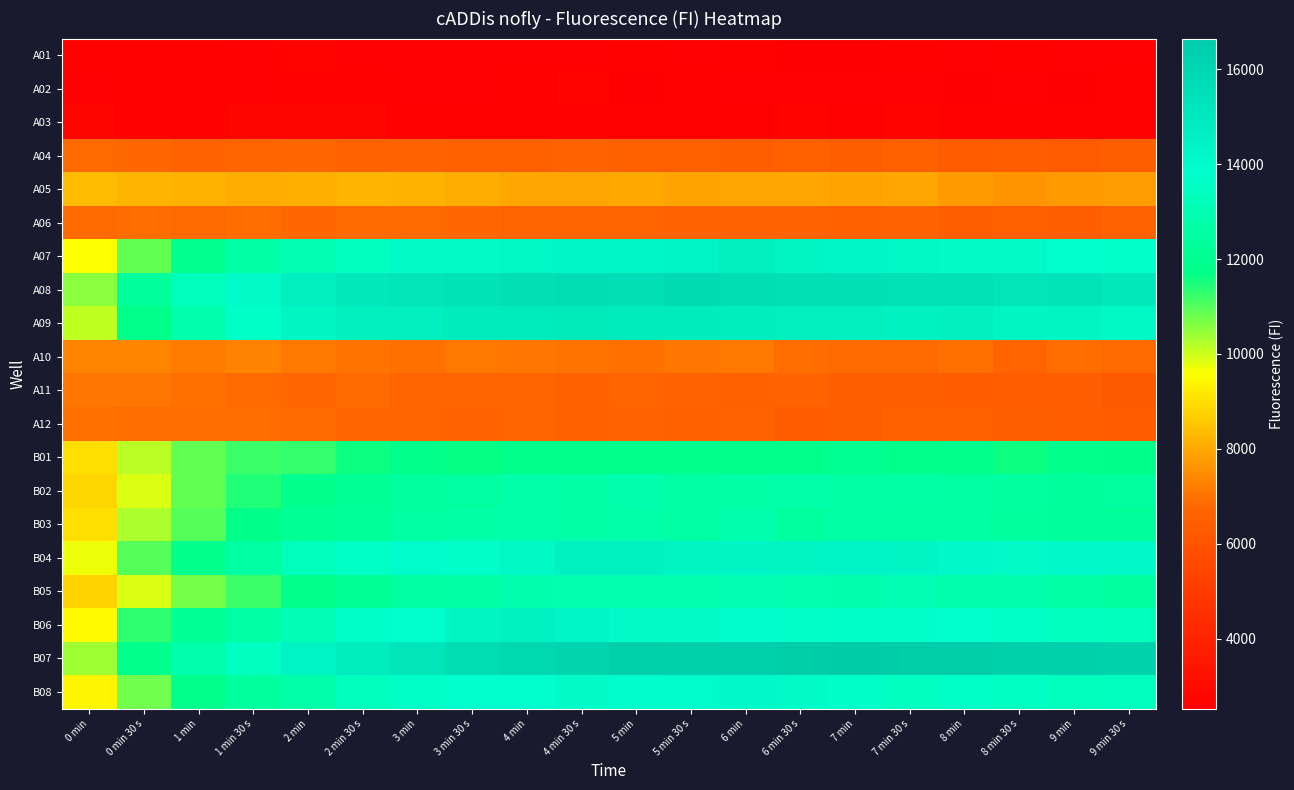

Between 4 min 30 s and 9 min, which series saw the biggest shift?

B06